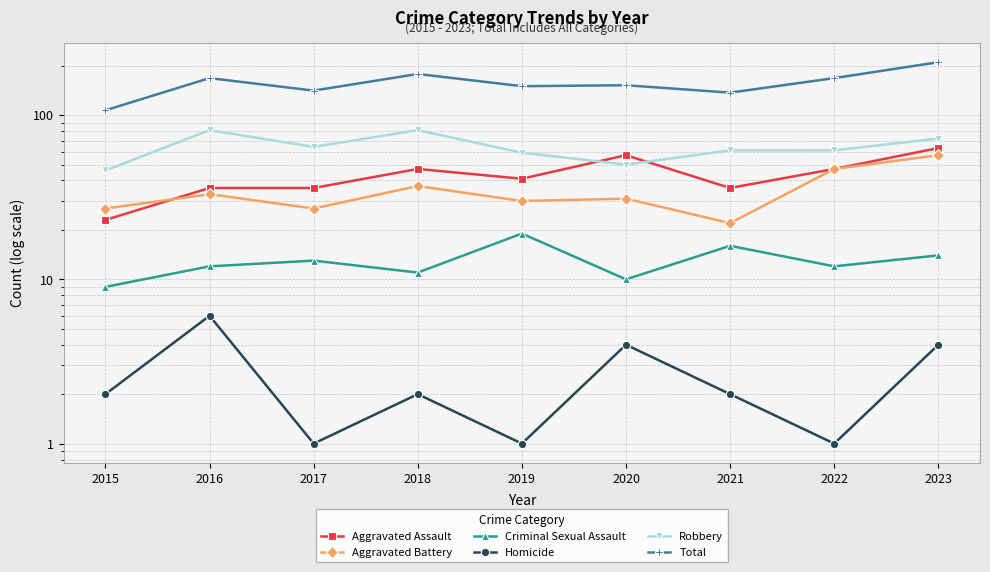

Reading left to right, transcribe all the data shown in this chart.

Aggravated Assault: 2015=23	2016=36	2017=36	2018=47	2019=41	2020=57	2021=36	2022=47	2023=63
Aggravated Battery: 2015=27	2016=33	2017=27	2018=37	2019=30	2020=31	2021=22	2022=47	2023=57
Criminal Sexual Assault: 2015=9	2016=12	2017=13	2018=11	2019=19	2020=10	2021=16	2022=12	2023=14
Homicide: 2015=2	2016=6	2017=1	2018=2	2019=1	2020=4	2021=2	2022=1	2023=4
Robbery: 2015=46	2016=81	2017=64	2018=81	2019=59	2020=50	2021=61	2022=61	2023=72
Total: 2015=107	2016=168	2017=141	2018=178	2019=150	2020=152	2021=137	2022=168	2023=210